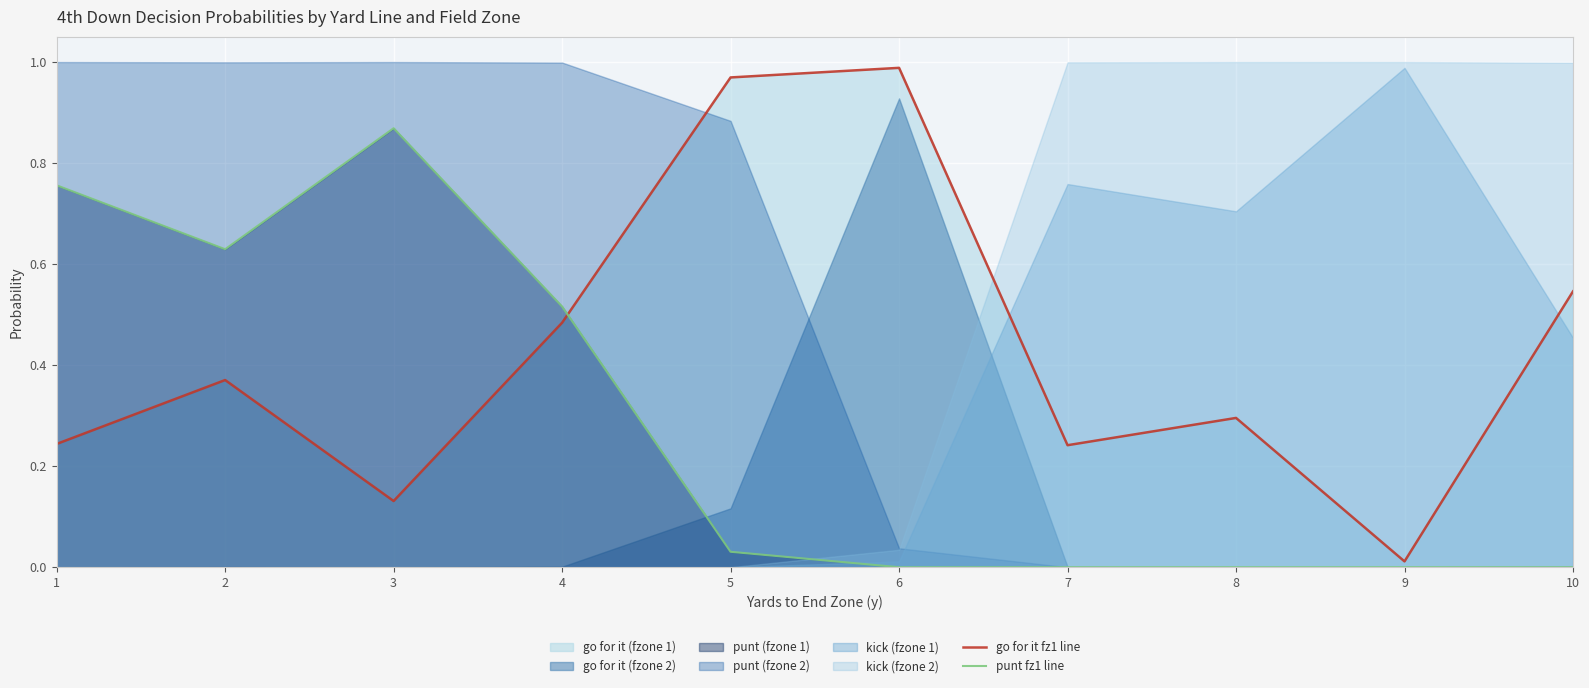

What is the average value of the punt fz1 line series?

0.3